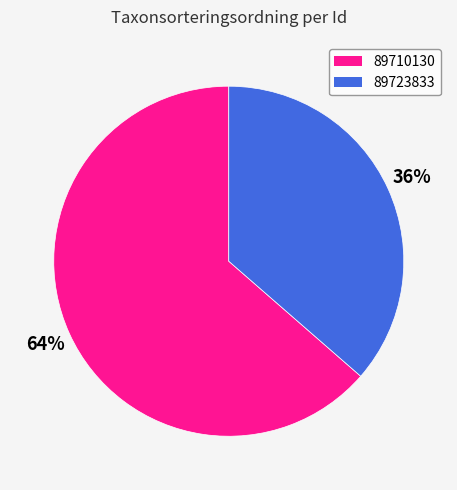

What percentage is the 89710130 slice, to the nearest percent?

64%